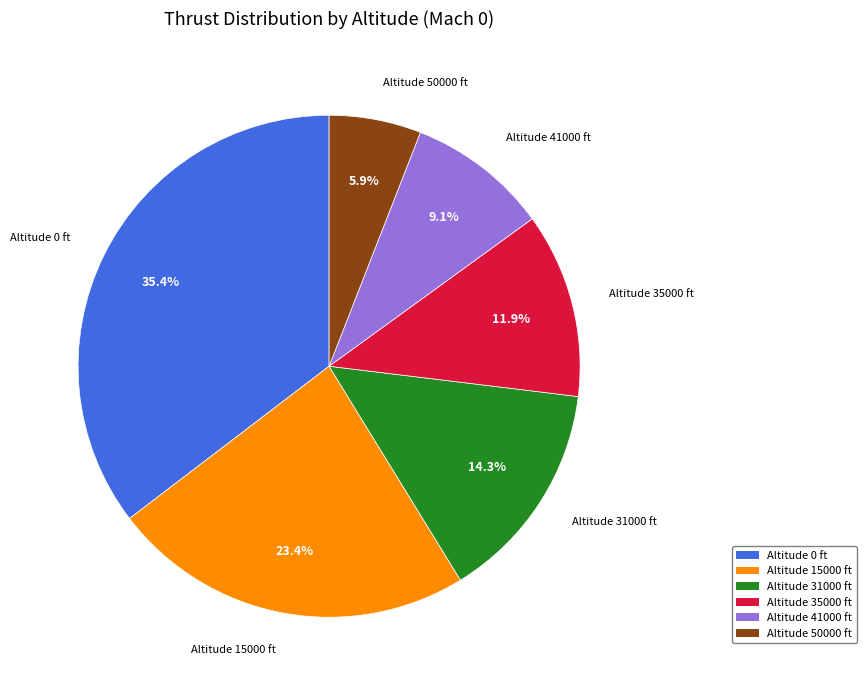

To the nearest percent, what portion does Altitude 0 ft represent?

35%